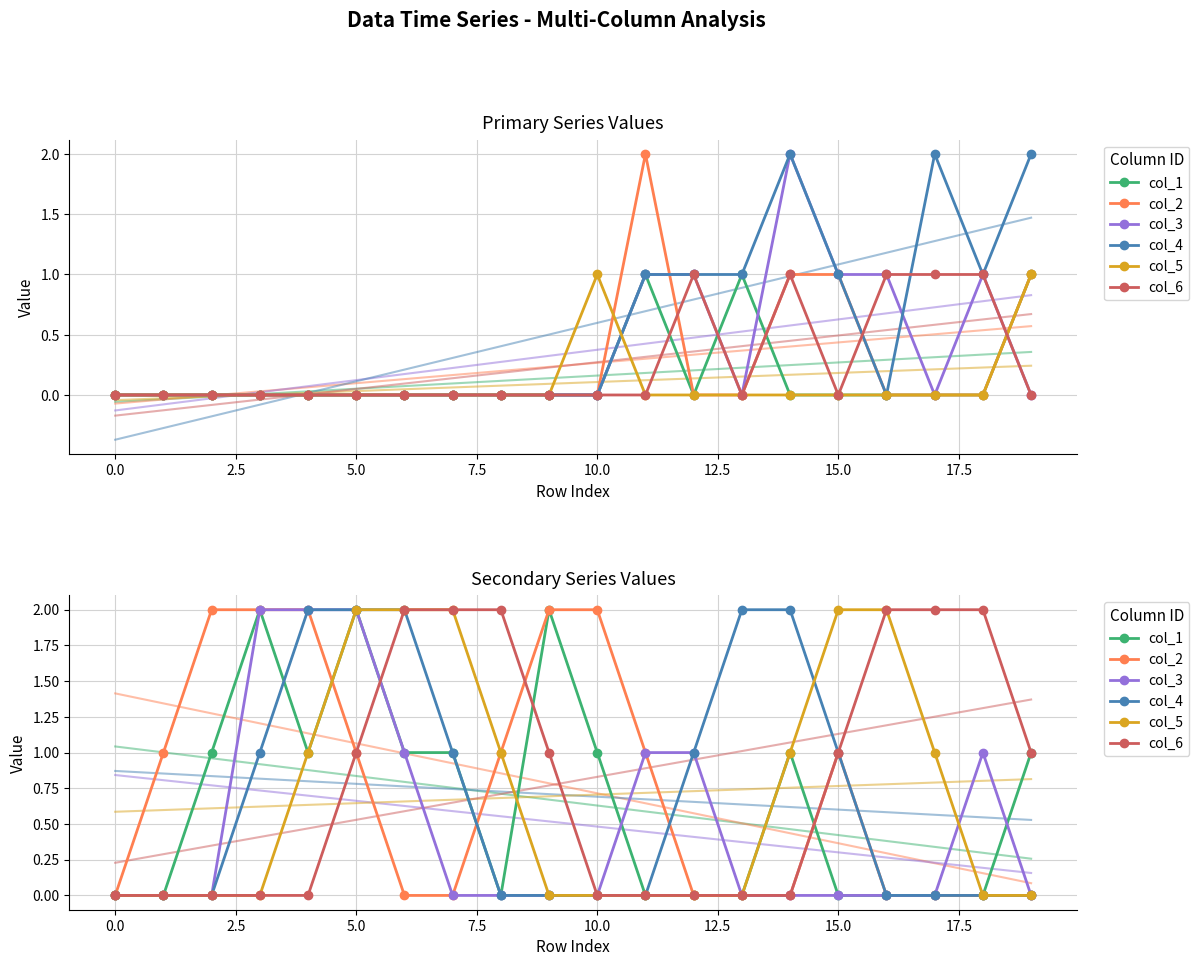

What is the sum of the col_6 values at 10 and 15?

1